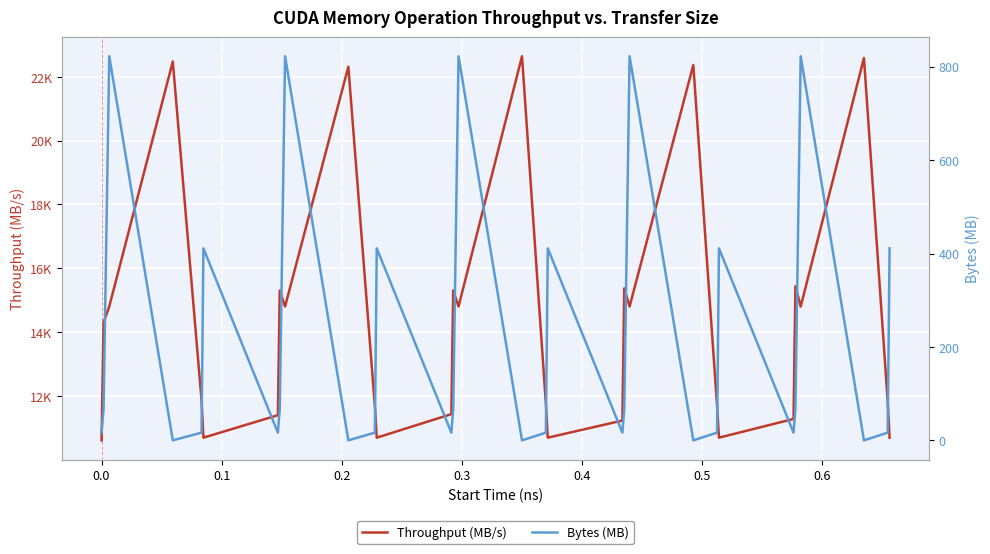

The value of Throughput (MB/s) at 17 is 18094.1. True or false?

False